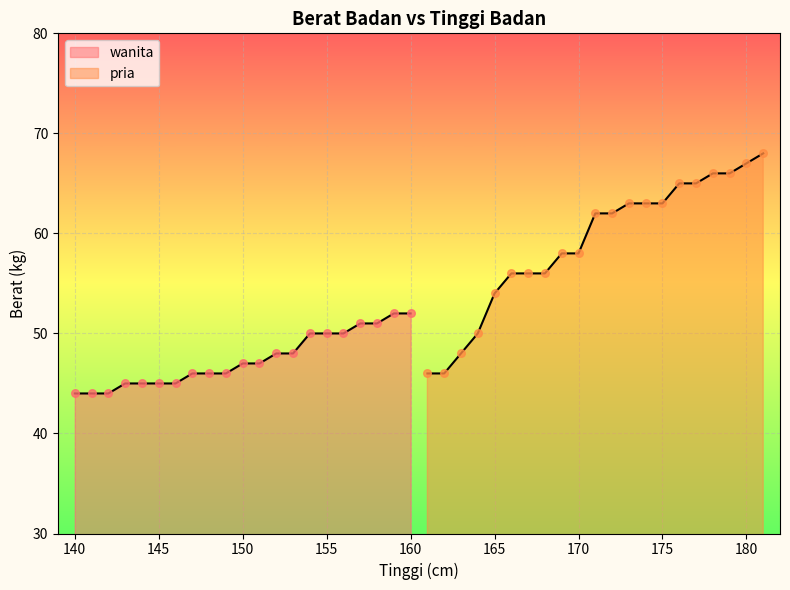

Which series reaches the maximum Y coordinate?

pria